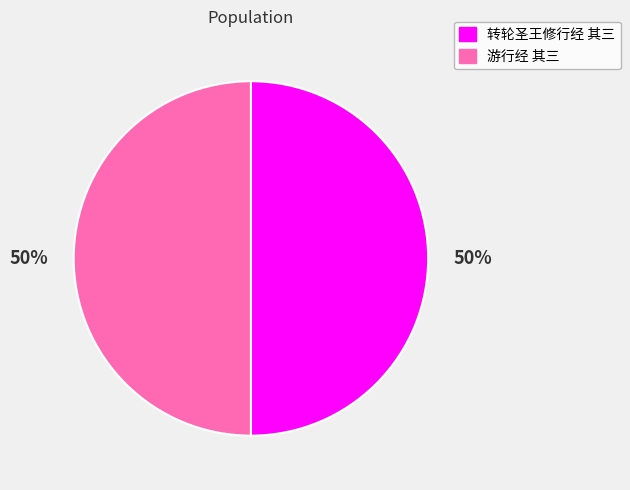

To the nearest percent, what is the combined percentage of 游行经 其三 and 转轮圣王修行经 其三?

100%